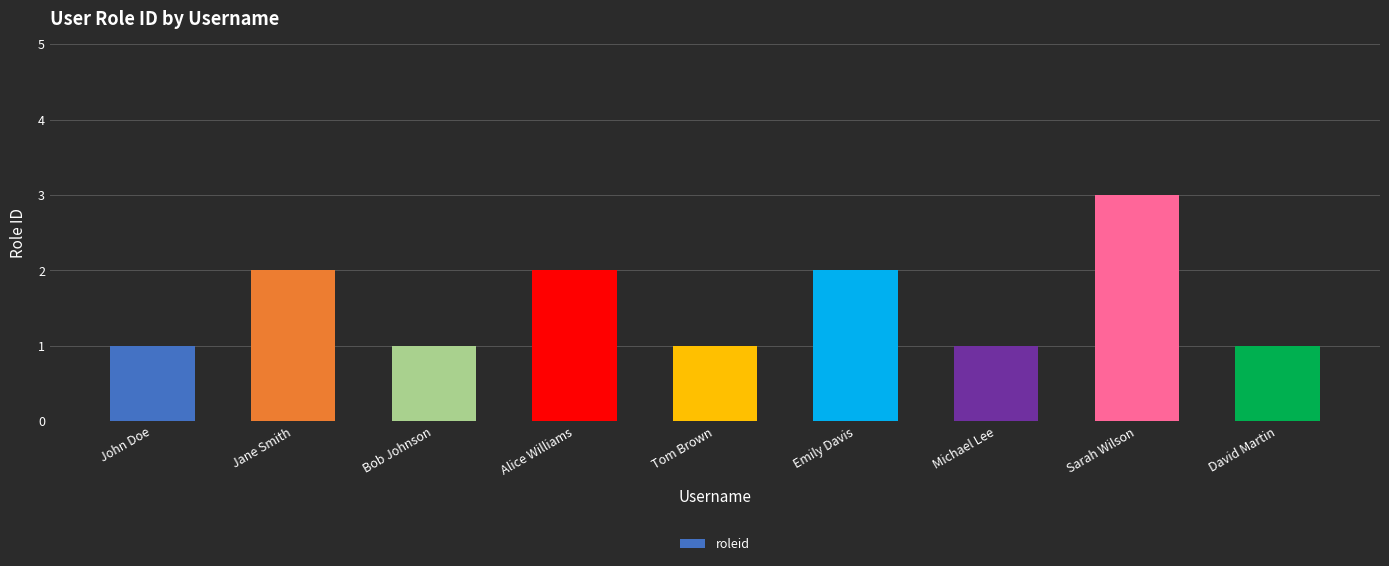

Is it true that the value at Michael Lee is 2?

False